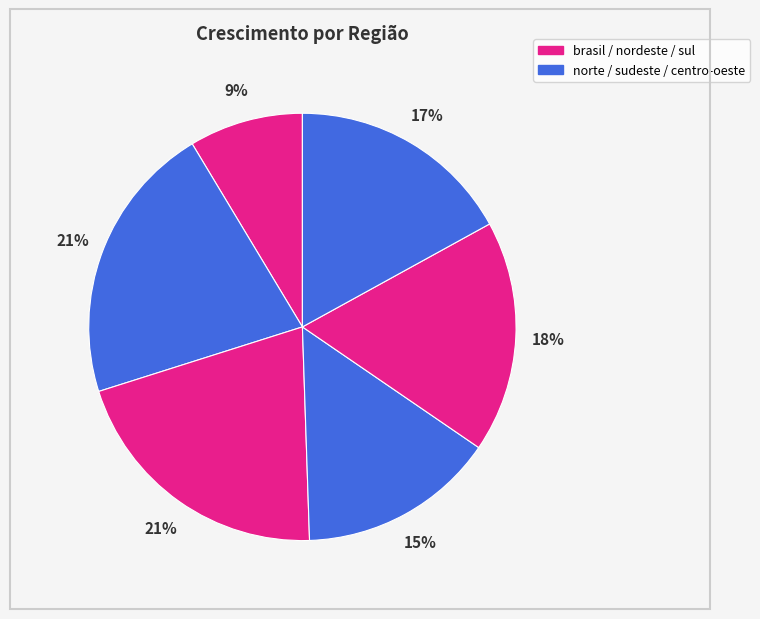

How many segments does this pie chart have?

6